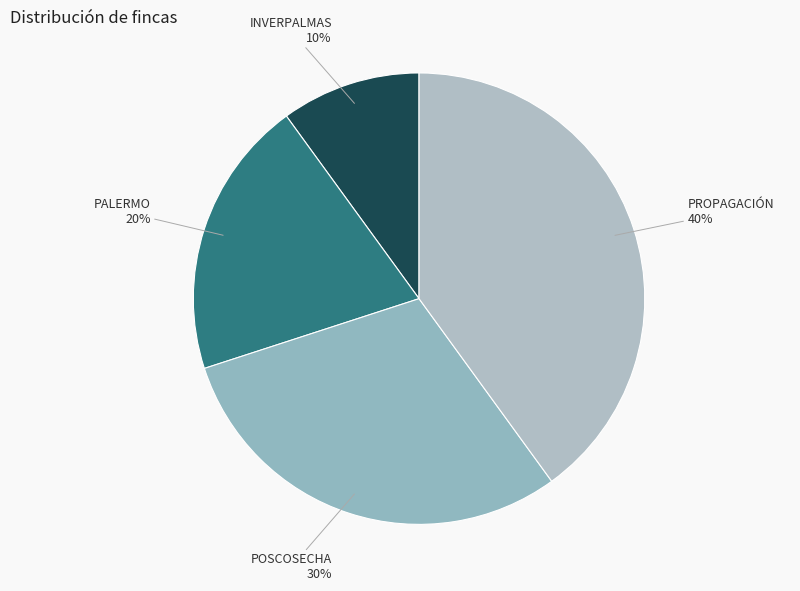

How many segments does this pie chart have?

4